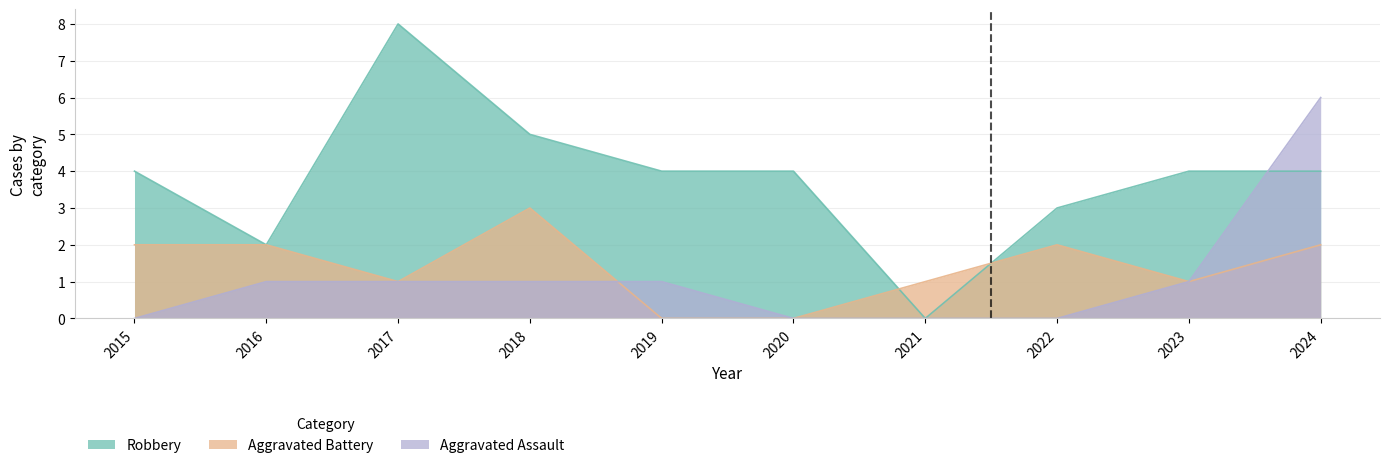

Between 2020 and 2016, which is larger?

2020